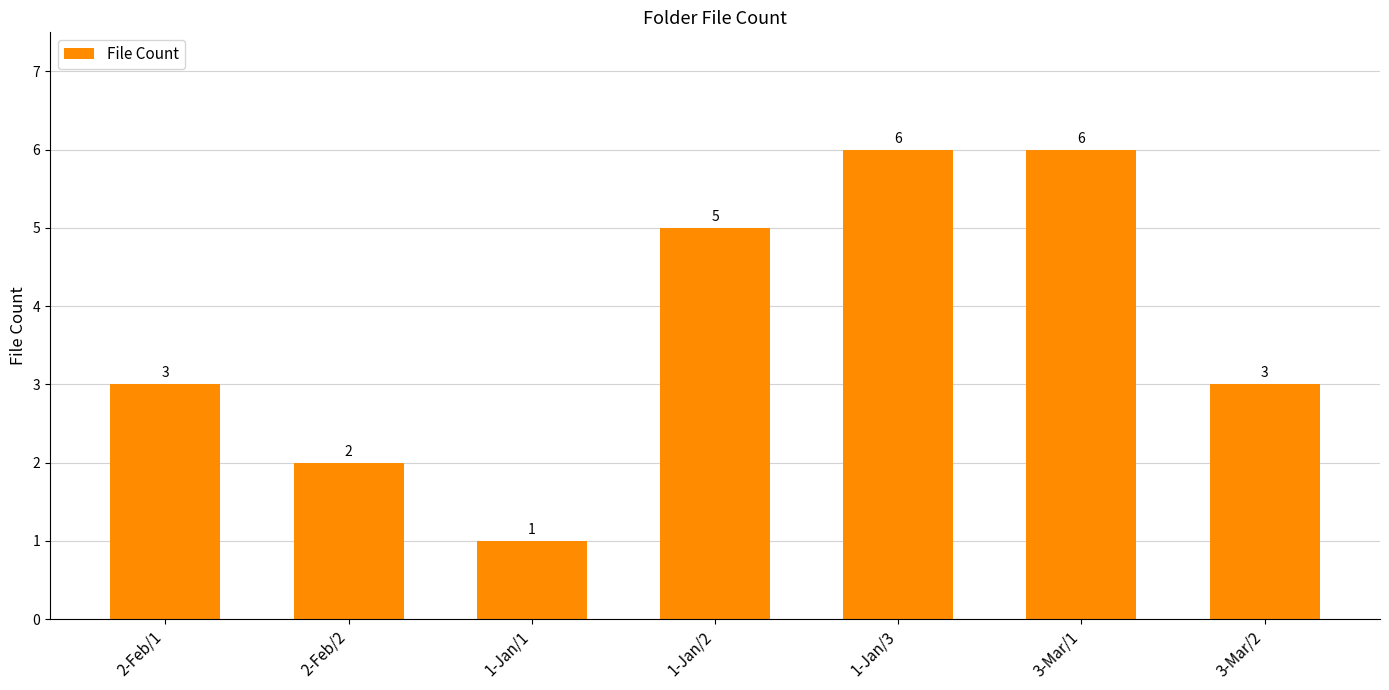

The value at 3-Mar/1 is 6. True or false?

True